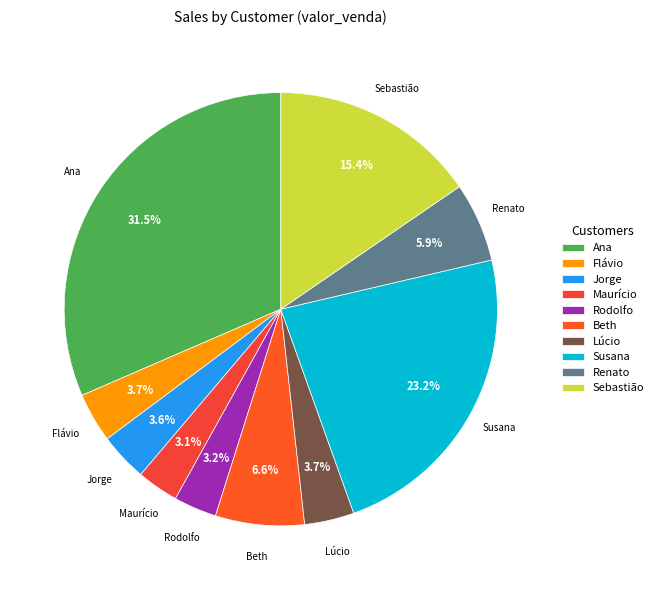

To the nearest percent, what portion does Sebastião represent?

15%